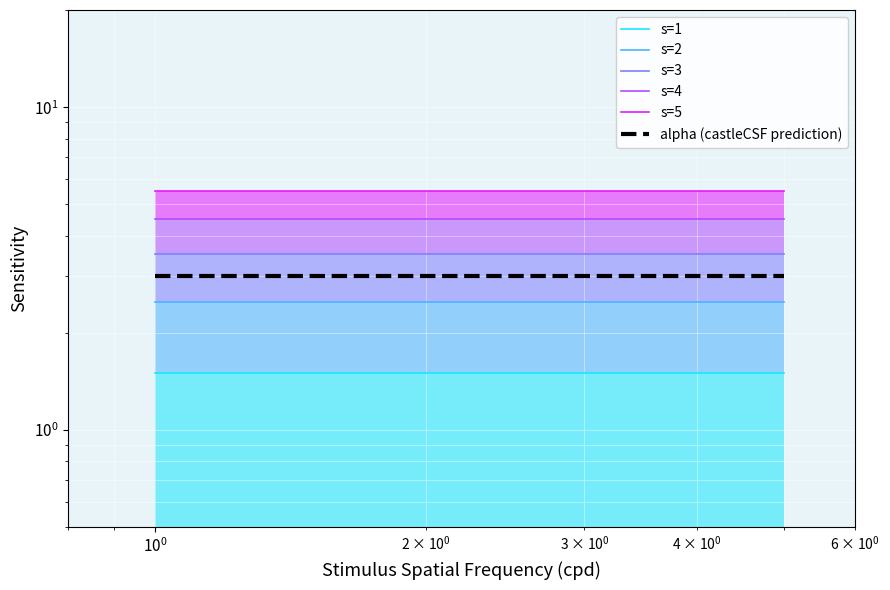

What are all the series names shown in the legend?

s=1, s=2, s=3, s=4, s=5, alpha (castleCSF prediction)